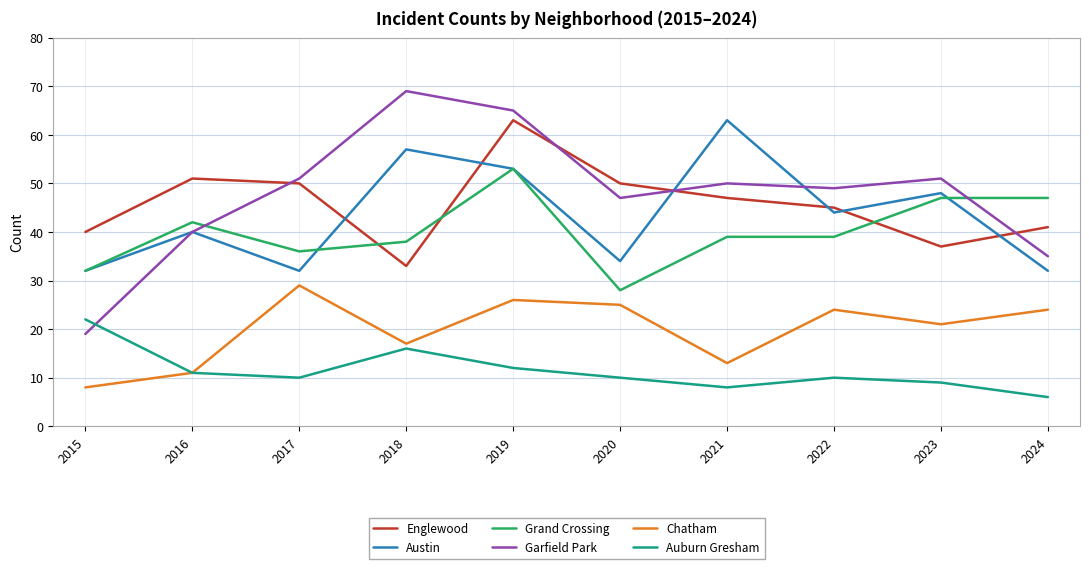

What is the spread (max minus min) of values at 2023?

42